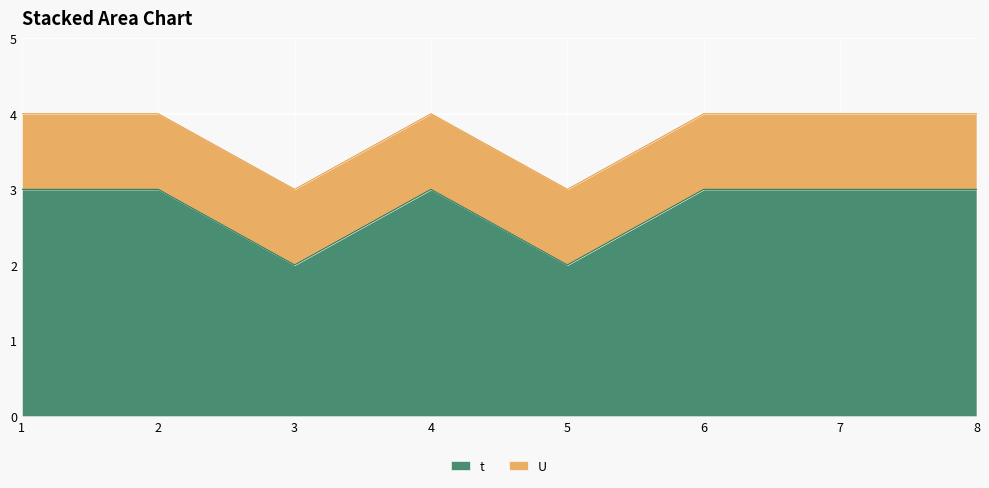

Rank the categories by value from highest to lowest.

1, 2, 4, 6, 7, 8, 3, 5